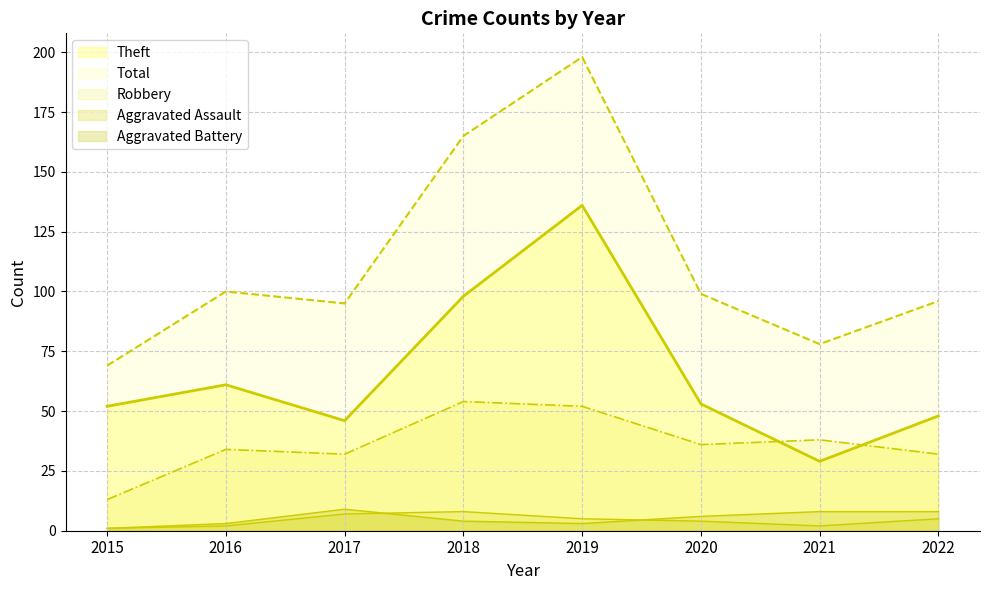

What is the smallest value displayed?

1